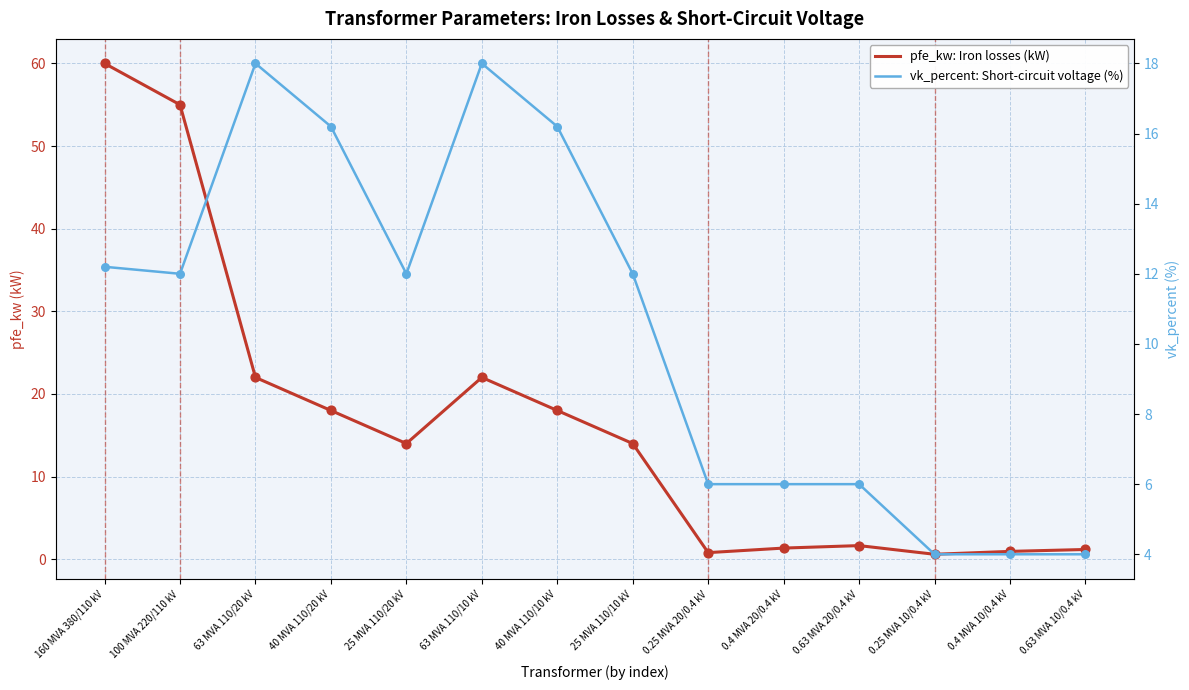

At how many categories does at least one series exceed 41?

2